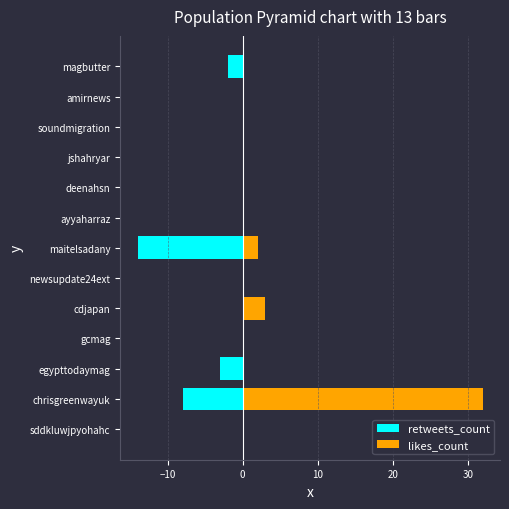

Are the bars horizontal?

Yes